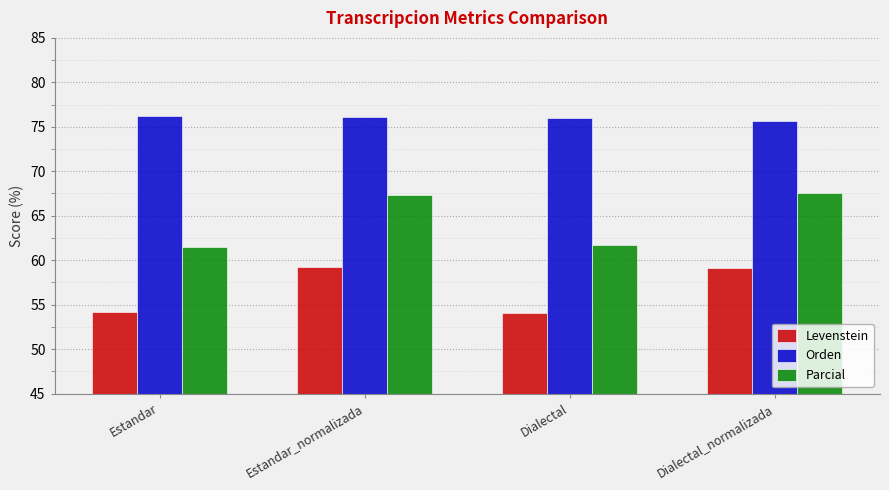

What are all the series names shown in the legend?

Levenstein, Orden, Parcial